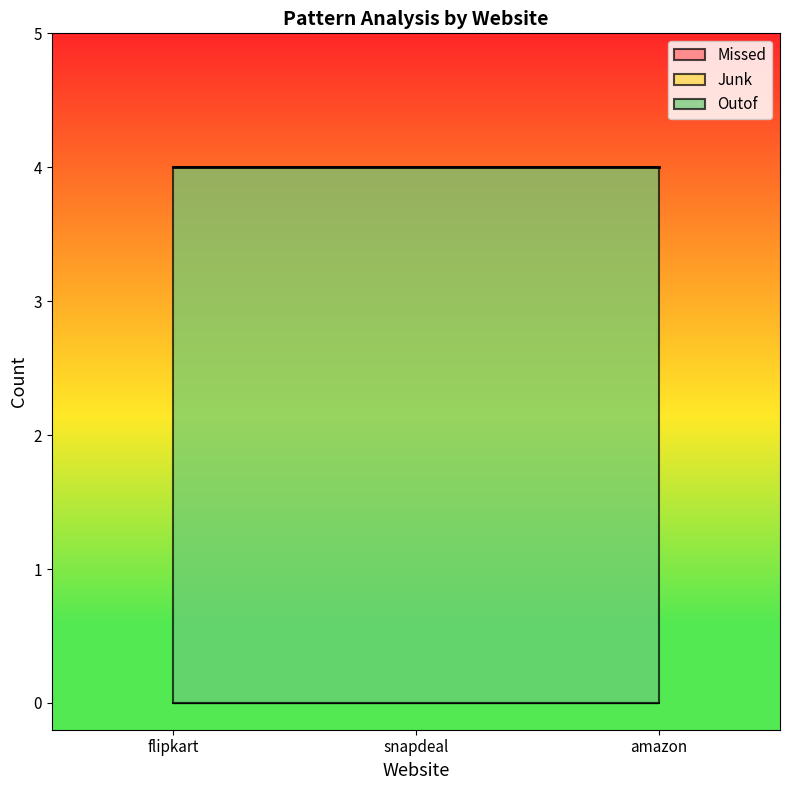

Which series has the largest total across all categories?

Outof